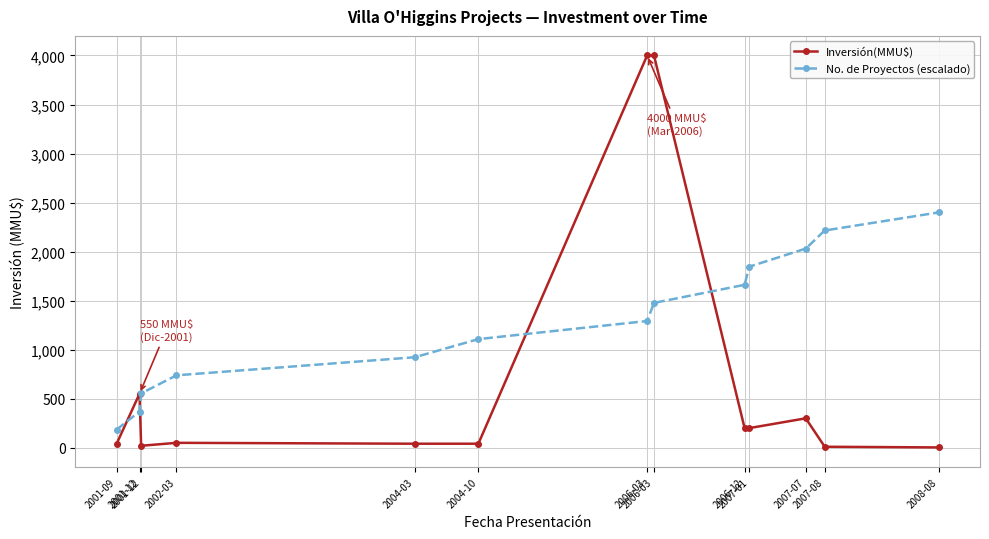

Which has a higher value, 2007-08 or 2006-12?

2006-12